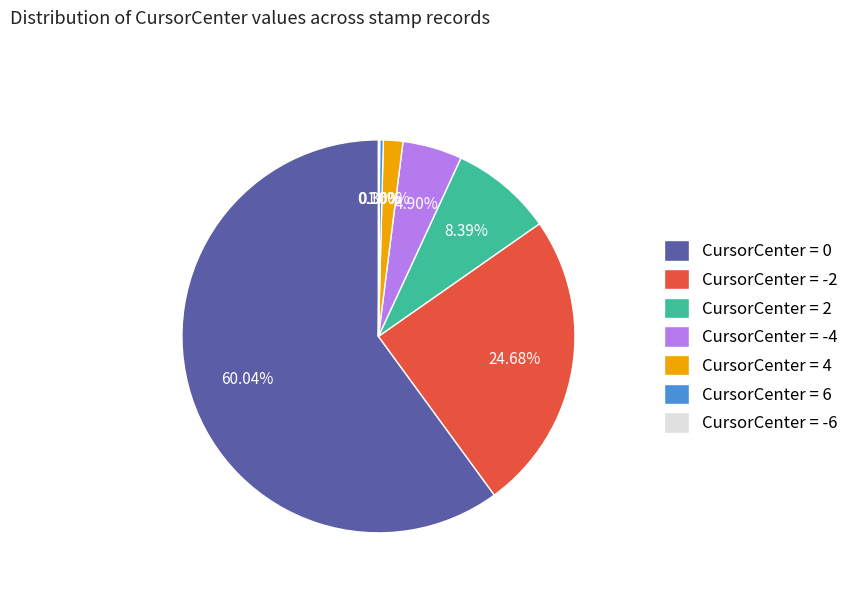

To the nearest percent, what is the average slice percentage?

14%